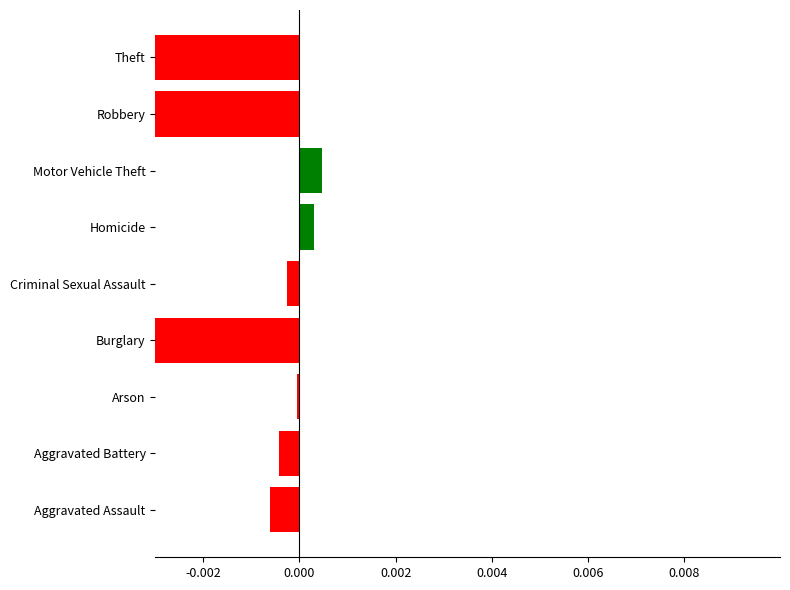

How many data points are above 0?

2